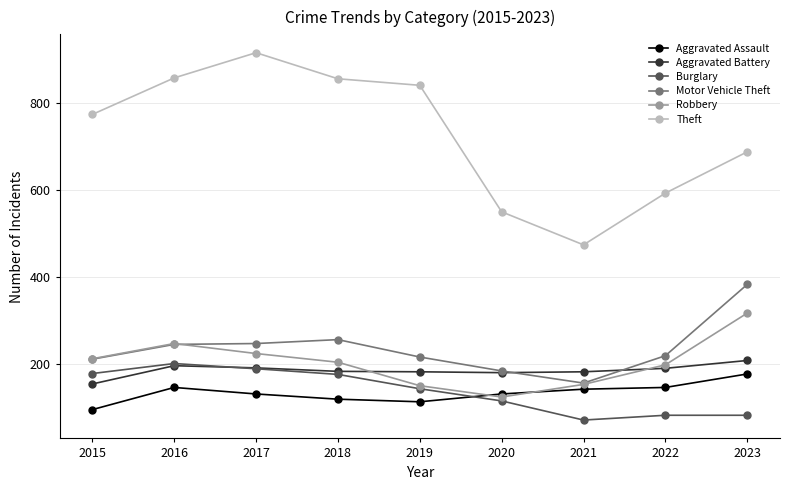

True or false: Theft has more than 2 points higher than both neighbors.

False